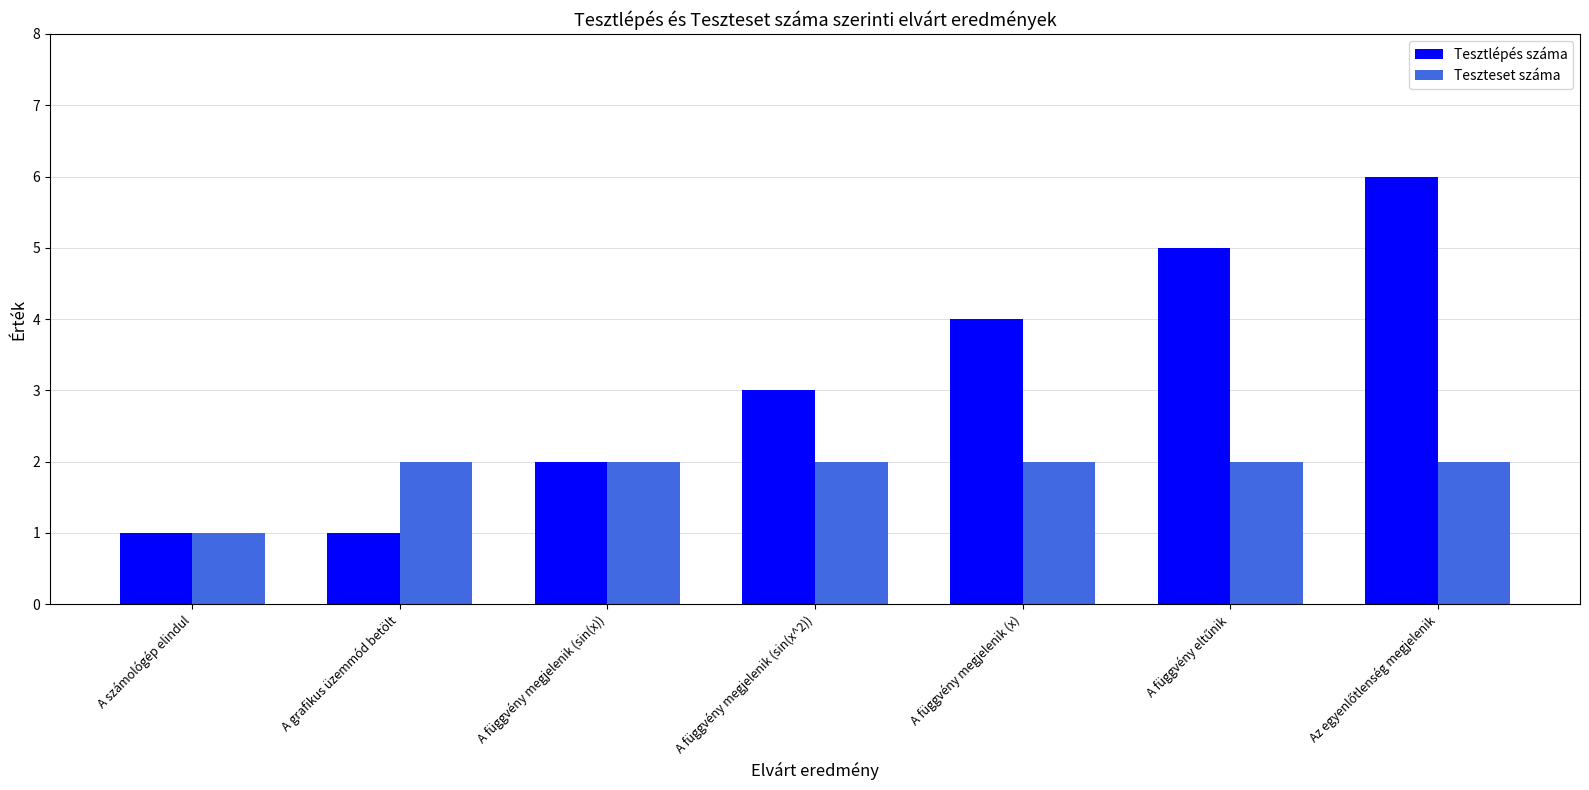

At which label does Teszteset száma reach its minimum?

A számológép elindul